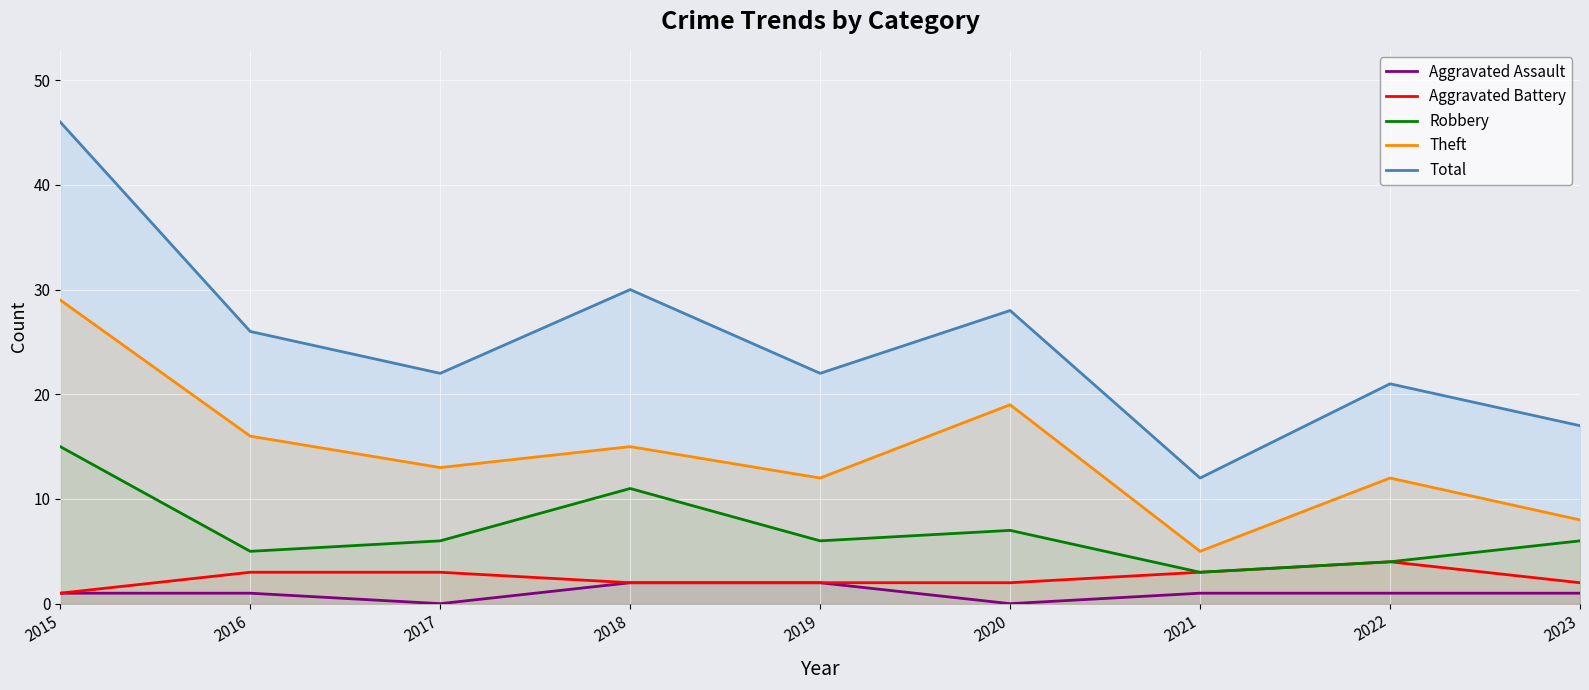

At which category does Total reach its first local peak?

2018